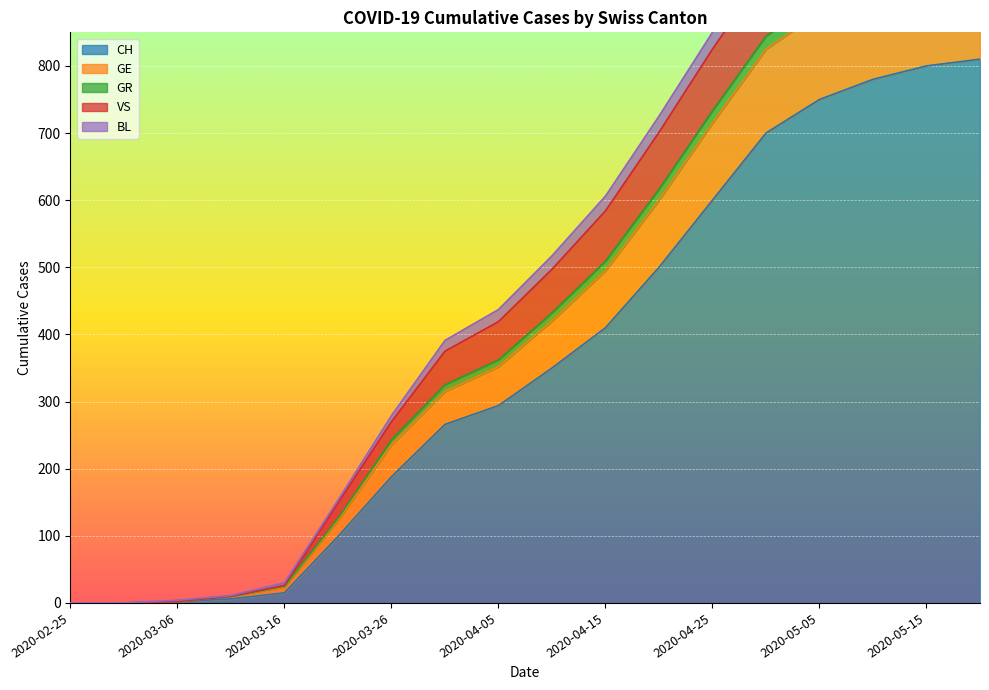

What is the highest value of the CH series?

810